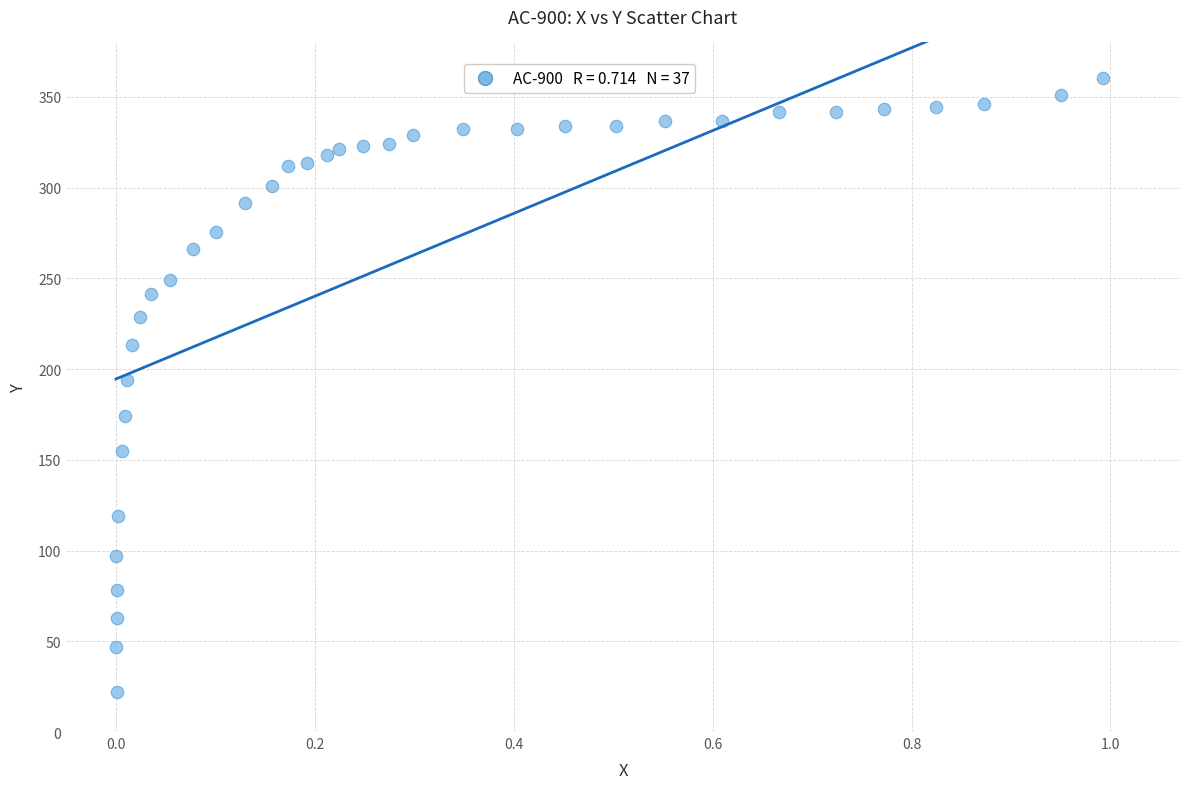

What is the range of Y values (max minus min)?

338.4